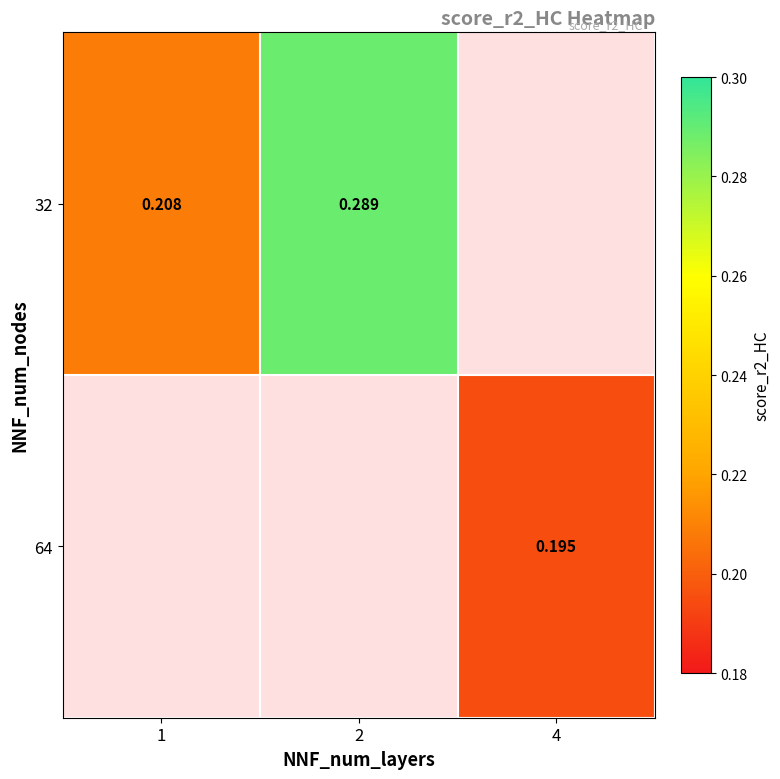

The value of 32 at 2 is 0.1. True or false?

False